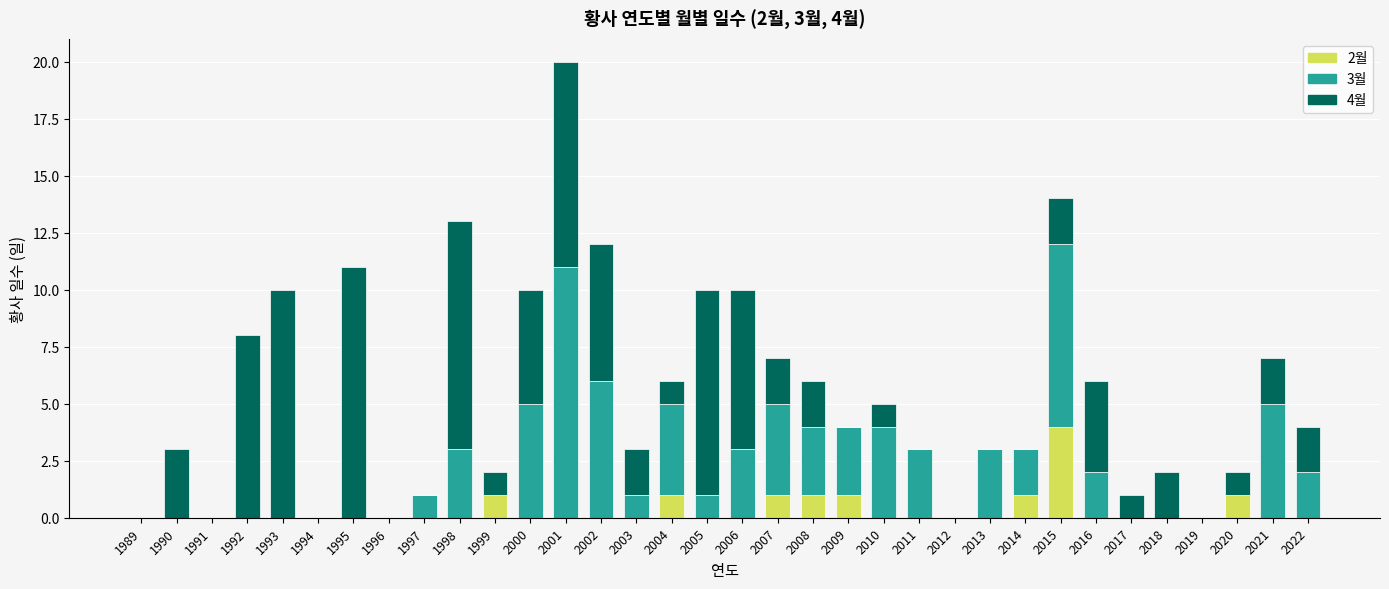

True or false: 2월 has a value of 0 at 2000.

True